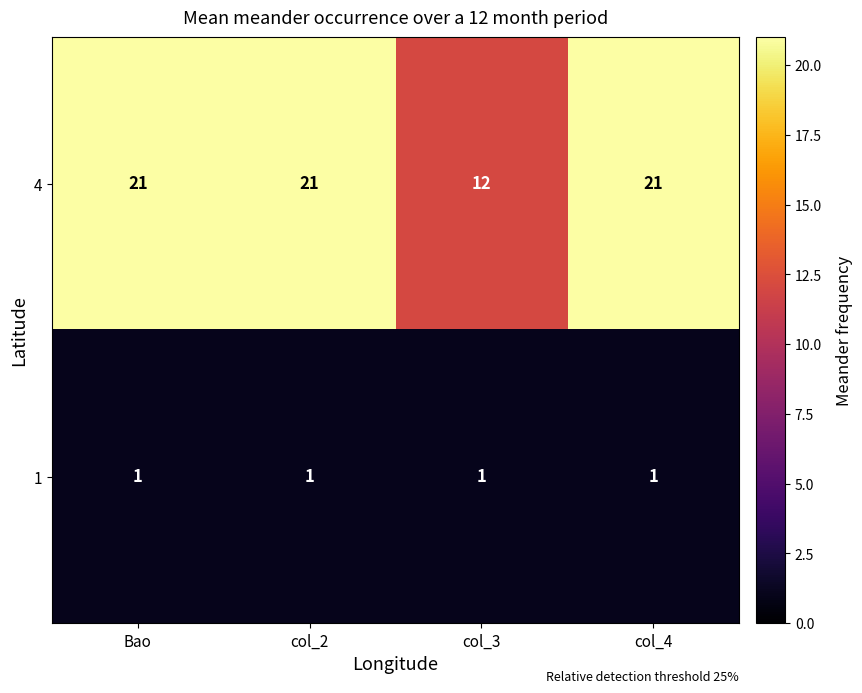

At which label is 4 closest to 16?

col_3